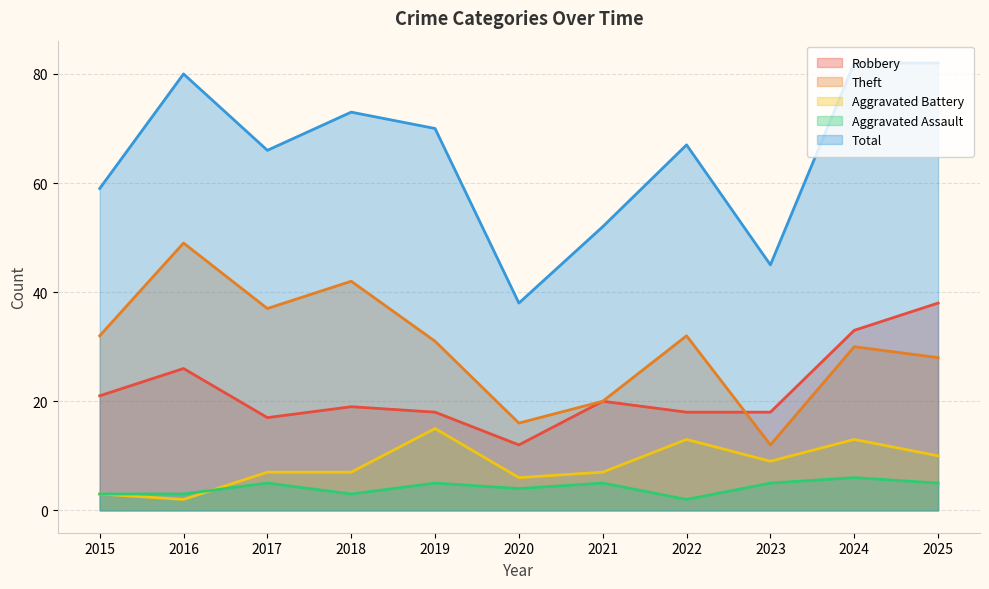

Reading right to left, extract all data points from this chart.

Robbery: 38	33	18	18	20	12	18	19	17	26	21
Theft: 28	30	12	32	20	16	31	42	37	49	32
Aggravated Battery: 10	13	9	13	7	6	15	7	7	2	3
Aggravated Assault: 5	6	5	2	5	4	5	3	5	3	3
Total: 82	82	45	67	52	38	70	73	66	80	59